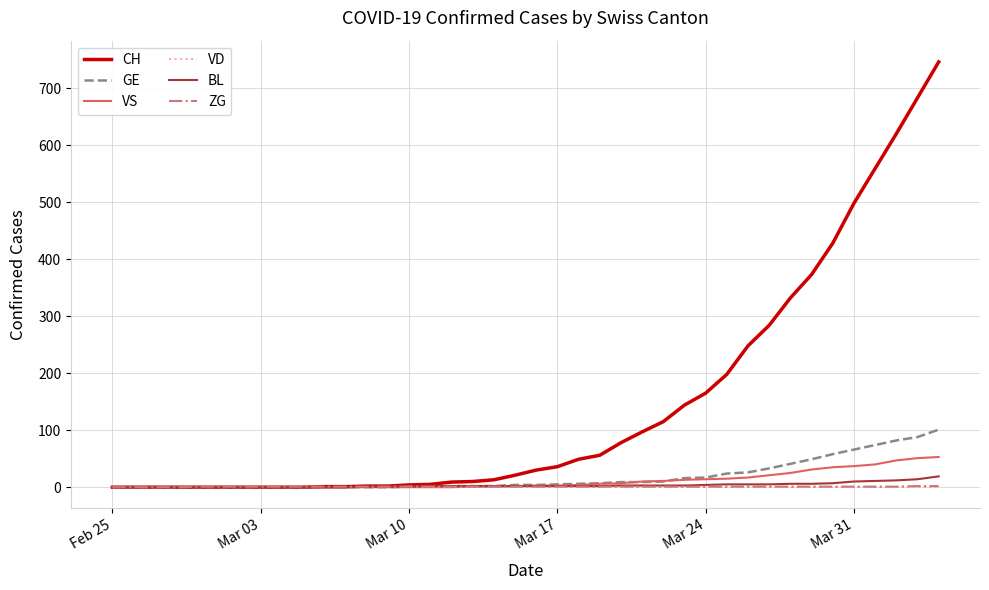

Which series has the largest range (max minus min)?

CH